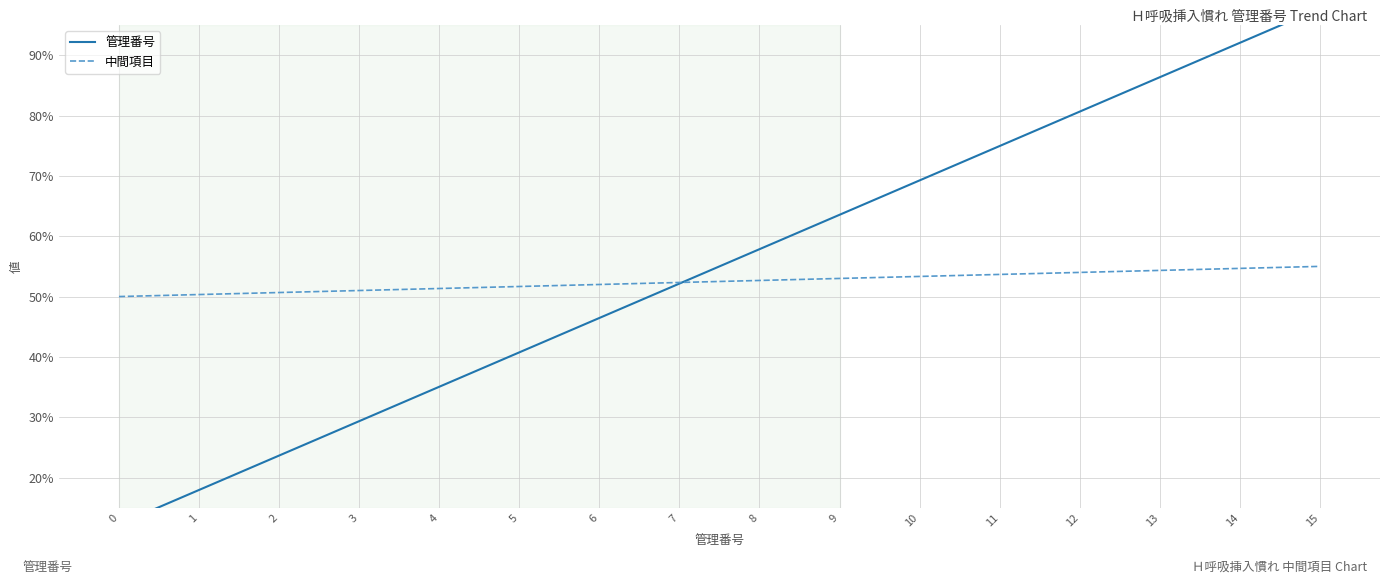

Reading left to right, extract all data points from this chart.

管理番号: 12.2	17.9	23.6	29.4	35.0	40.8	46.5	52.1	57.9	63.5	69.2	75.0	80.7	86.3	92.0	97.8
中間項目: 50.0	50.3	50.7	51.0	51.3	51.7	52.0	52.3	52.7	53.0	53.3	53.7	54.0	54.3	54.7	55.0